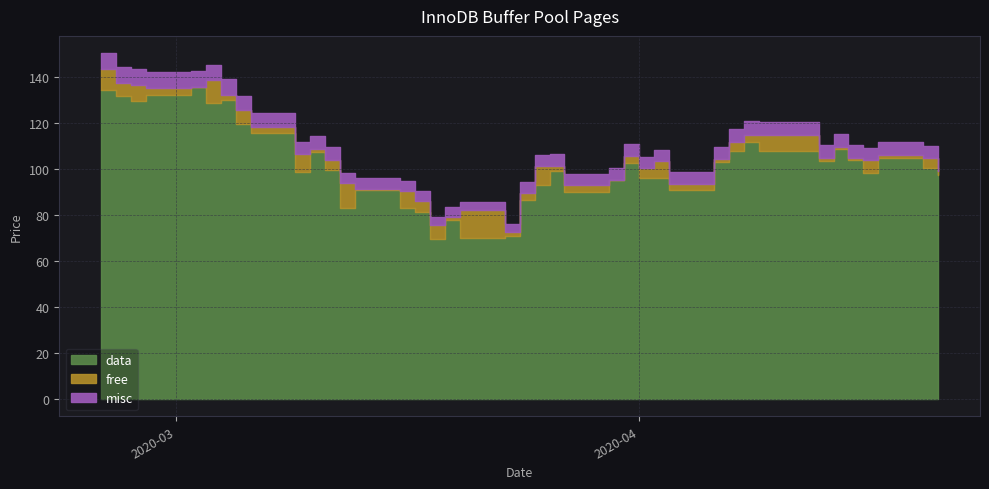

How many categories are shown in the chart?

40